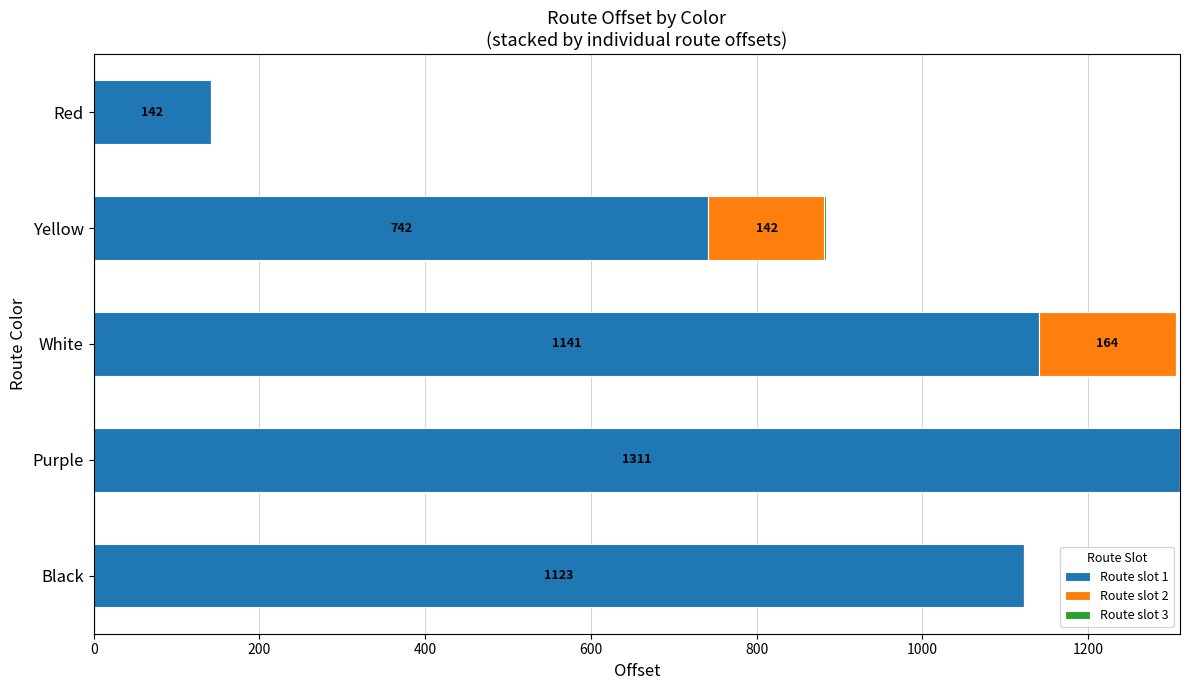

How many groups of bars are there?

5